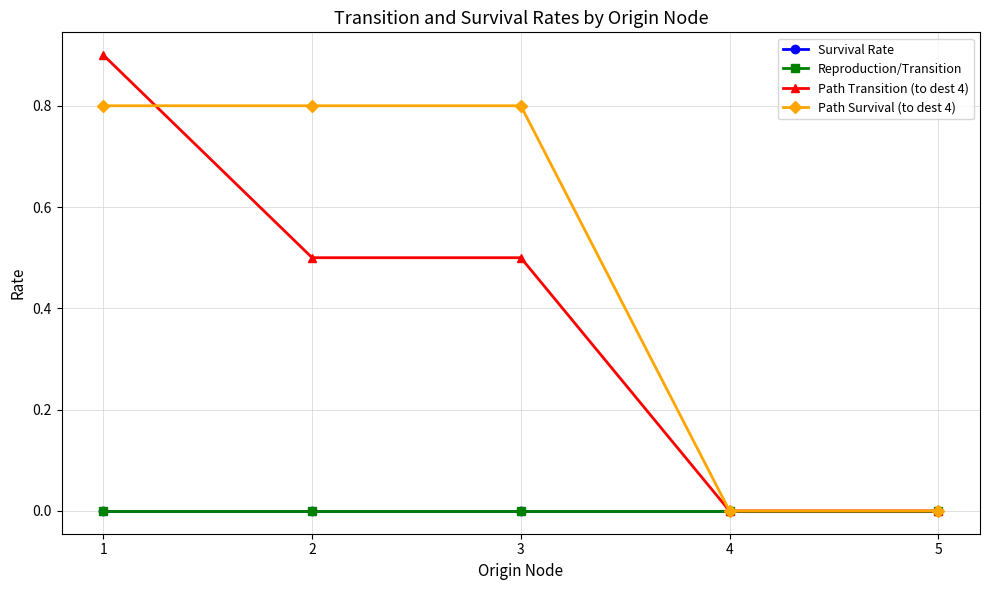

True or false: Reproduction/Transition and Path Survival (to dest 4) intersect in this chart.

False